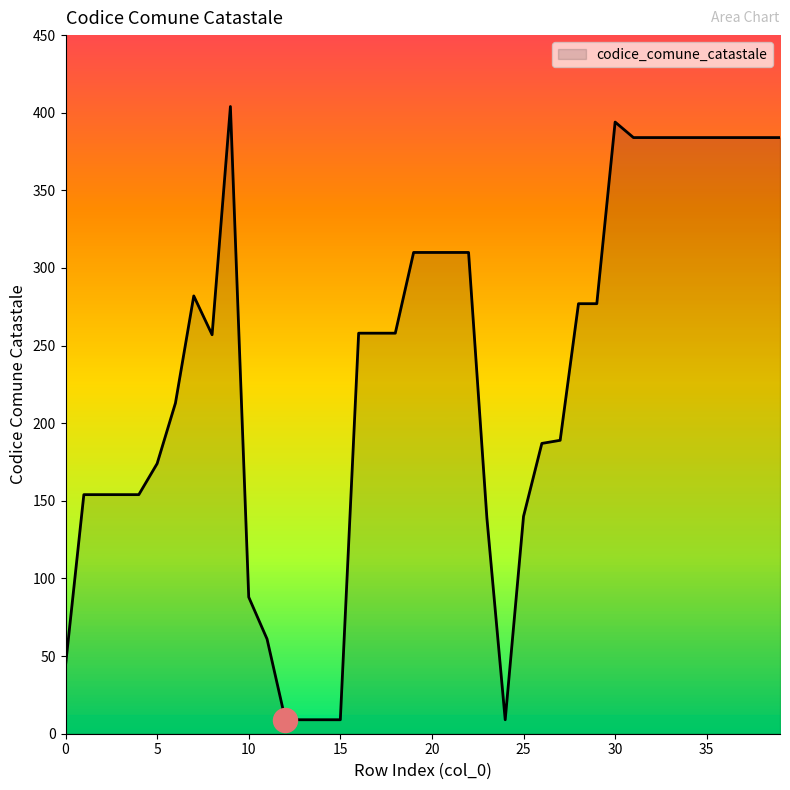

What is the difference between the maximum and minimum values?

395